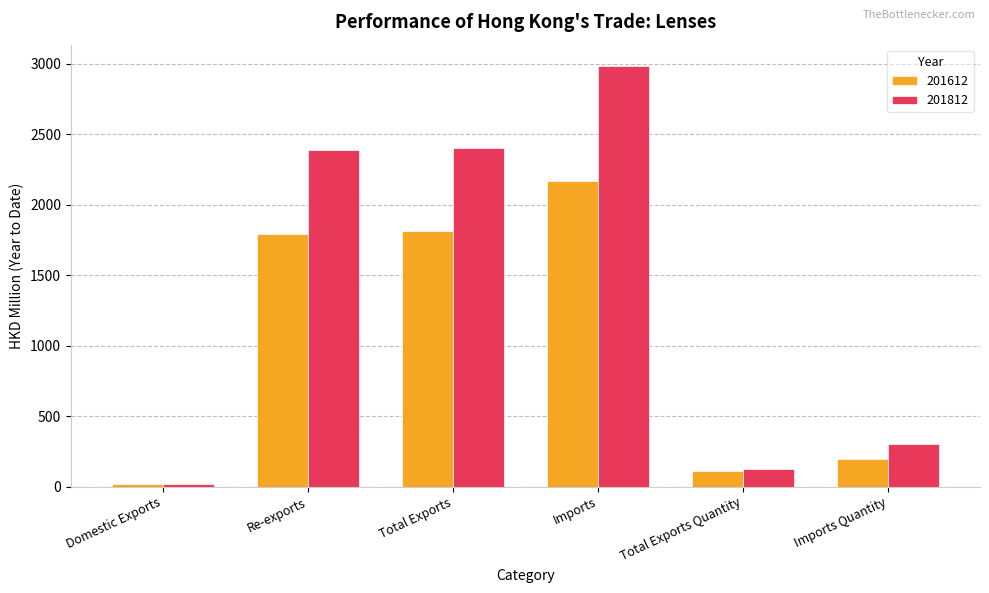

At Total Exports, list the series in order from smallest to largest.

201612, 201812